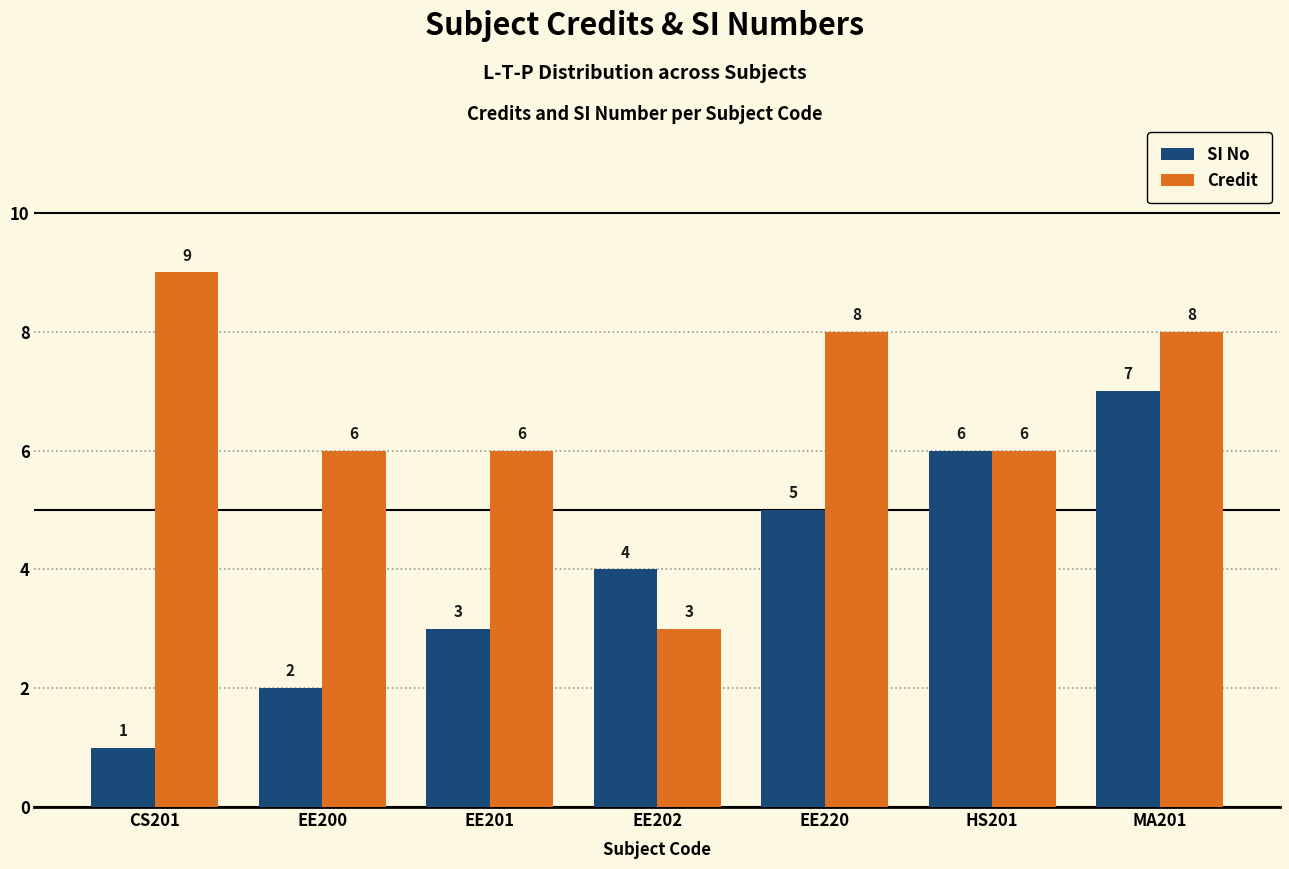

What is the average value of the Credit series?

7